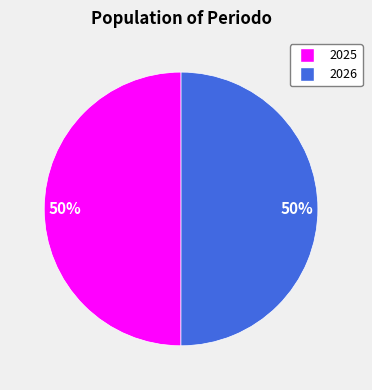

To the nearest percent, what is the average slice percentage?

50%